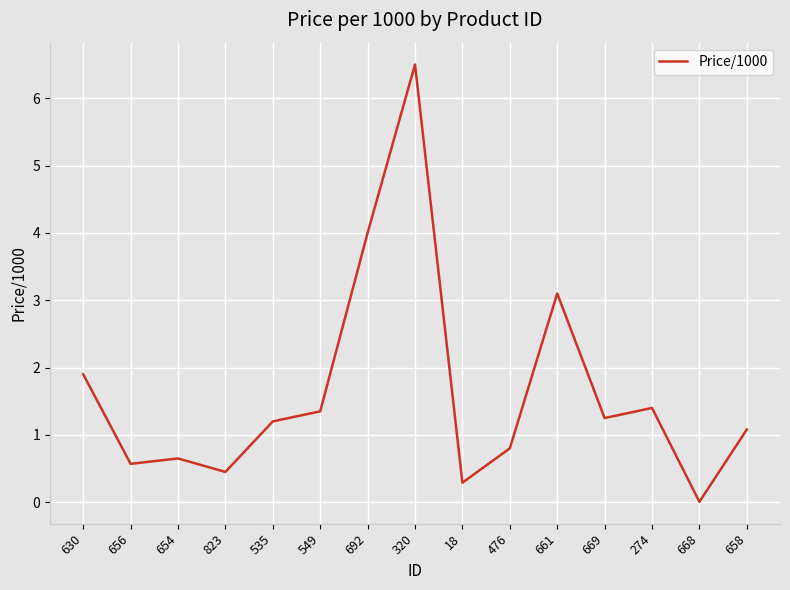

Where is the first local maximum?

654